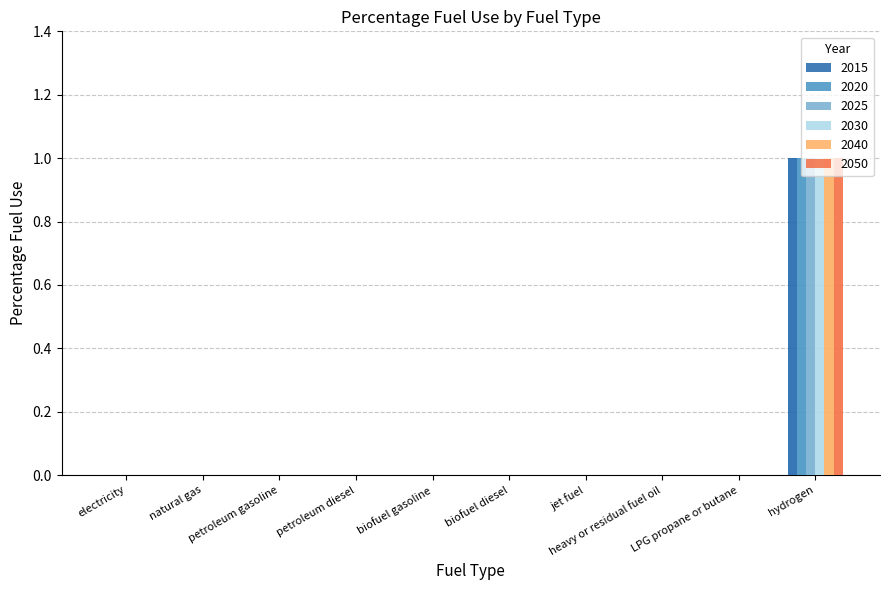

Reading left to right, transcribe all the data shown in this chart.

2015: electricity=0	natural gas=0	petroleum gasoline=0	petroleum diesel=0	biofuel gasoline=0	biofuel diesel=0	jet fuel=0	heavy or residual fuel oil=0	LPG propane or butane=0	hydrogen=1
2020: electricity=0	natural gas=0	petroleum gasoline=0	petroleum diesel=0	biofuel gasoline=0	biofuel diesel=0	jet fuel=0	heavy or residual fuel oil=0	LPG propane or butane=0	hydrogen=1
2025: electricity=0	natural gas=0	petroleum gasoline=0	petroleum diesel=0	biofuel gasoline=0	biofuel diesel=0	jet fuel=0	heavy or residual fuel oil=0	LPG propane or butane=0	hydrogen=1
2030: electricity=0	natural gas=0	petroleum gasoline=0	petroleum diesel=0	biofuel gasoline=0	biofuel diesel=0	jet fuel=0	heavy or residual fuel oil=0	LPG propane or butane=0	hydrogen=1
2040: electricity=0	natural gas=0	petroleum gasoline=0	petroleum diesel=0	biofuel gasoline=0	biofuel diesel=0	jet fuel=0	heavy or residual fuel oil=0	LPG propane or butane=0	hydrogen=1
2050: electricity=0	natural gas=0	petroleum gasoline=0	petroleum diesel=0	biofuel gasoline=0	biofuel diesel=0	jet fuel=0	heavy or residual fuel oil=0	LPG propane or butane=0	hydrogen=1